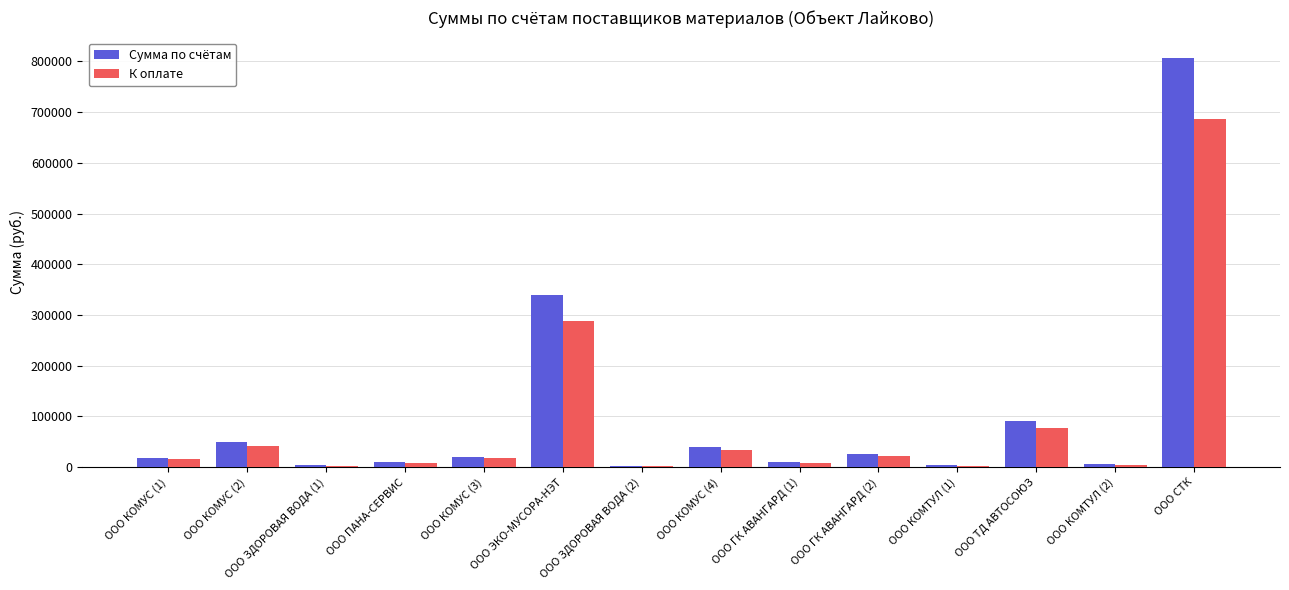

What is the total value across all series at ООО ТД АВТОСОЮЗ?

169770.1